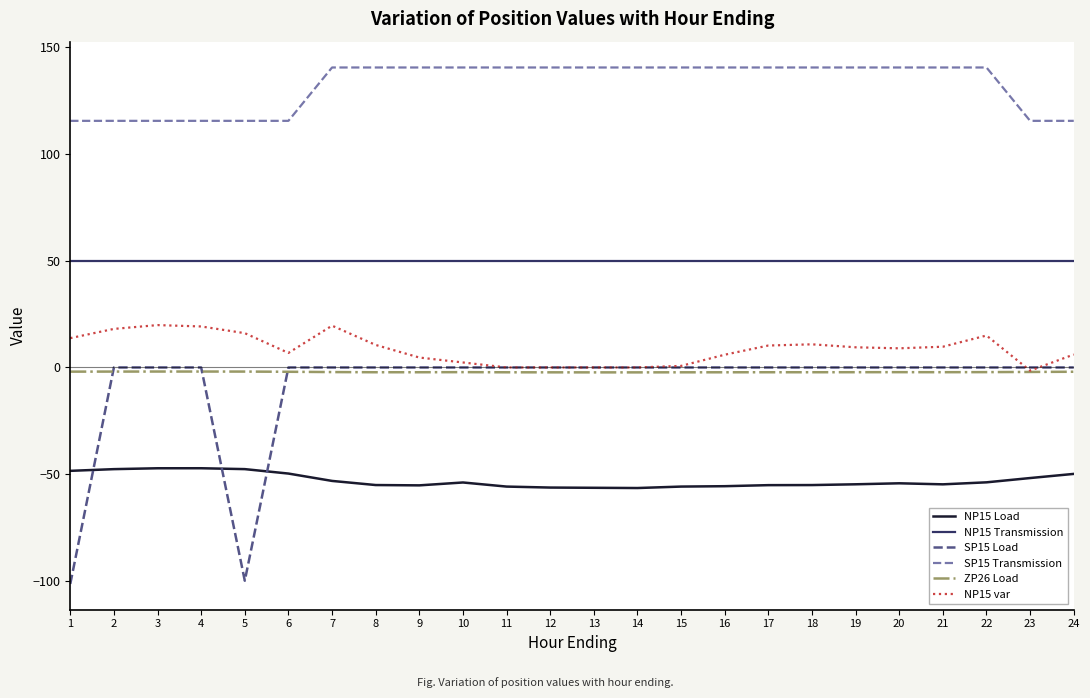

How many values in the NP15 var series are below 9?

12